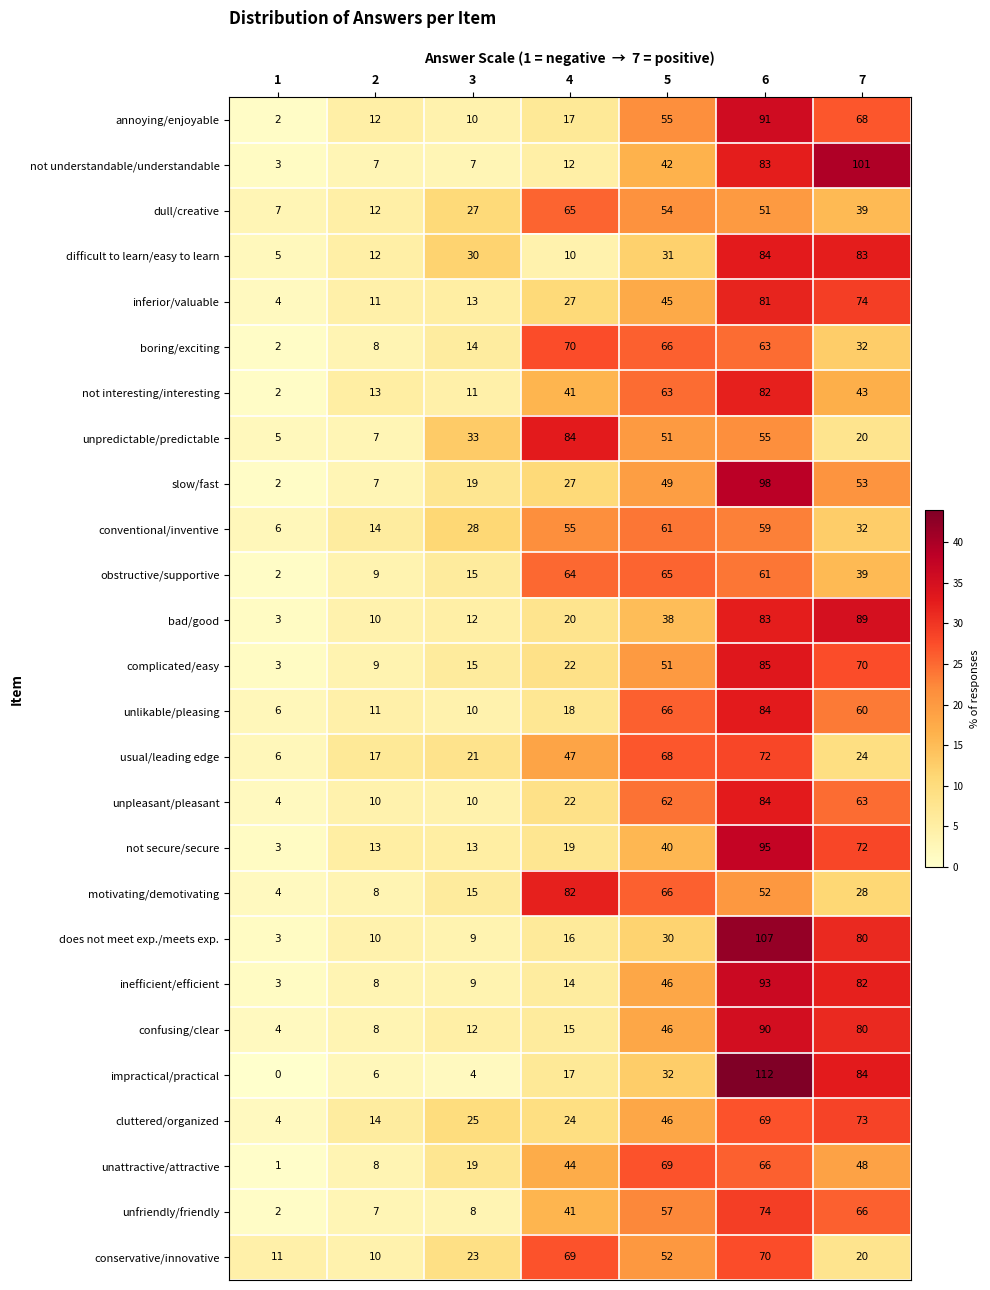

What is the average value of the unlikable/pleasing series?

36